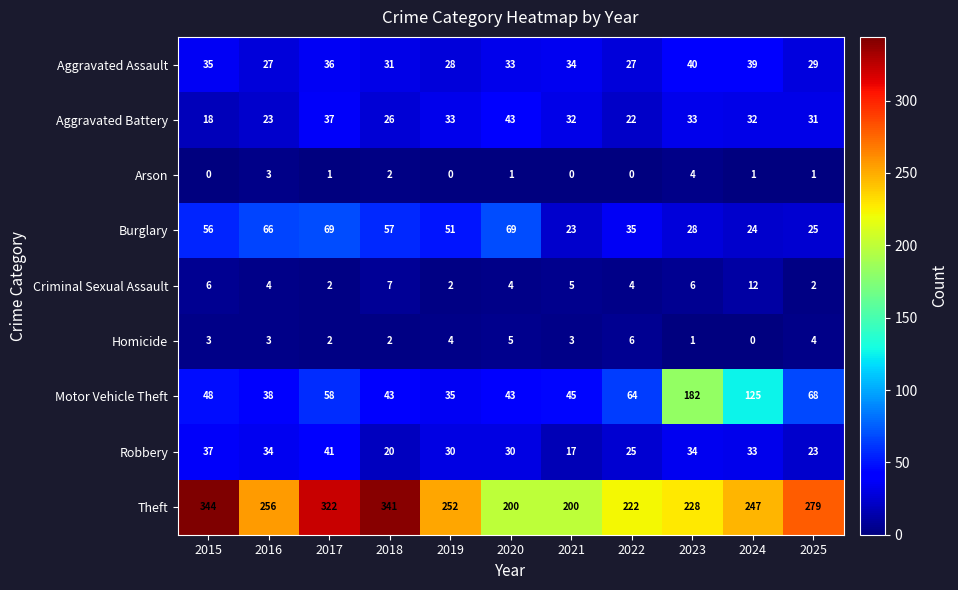

Which series has the largest range (max minus min)?

Motor Vehicle Theft